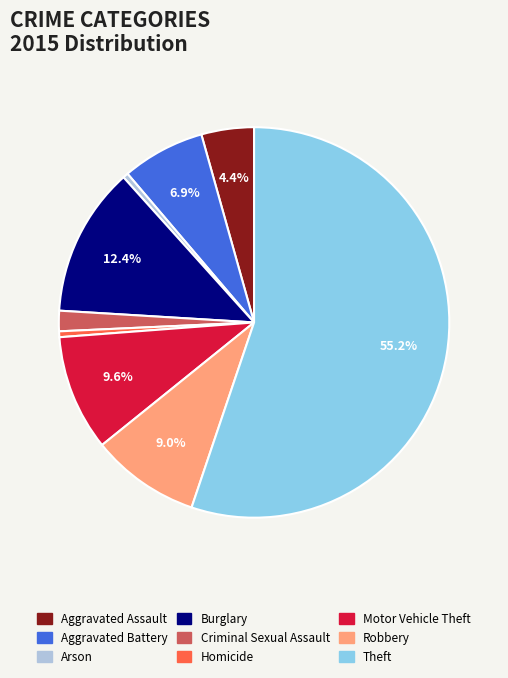

Which category accounts for the majority?

Theft